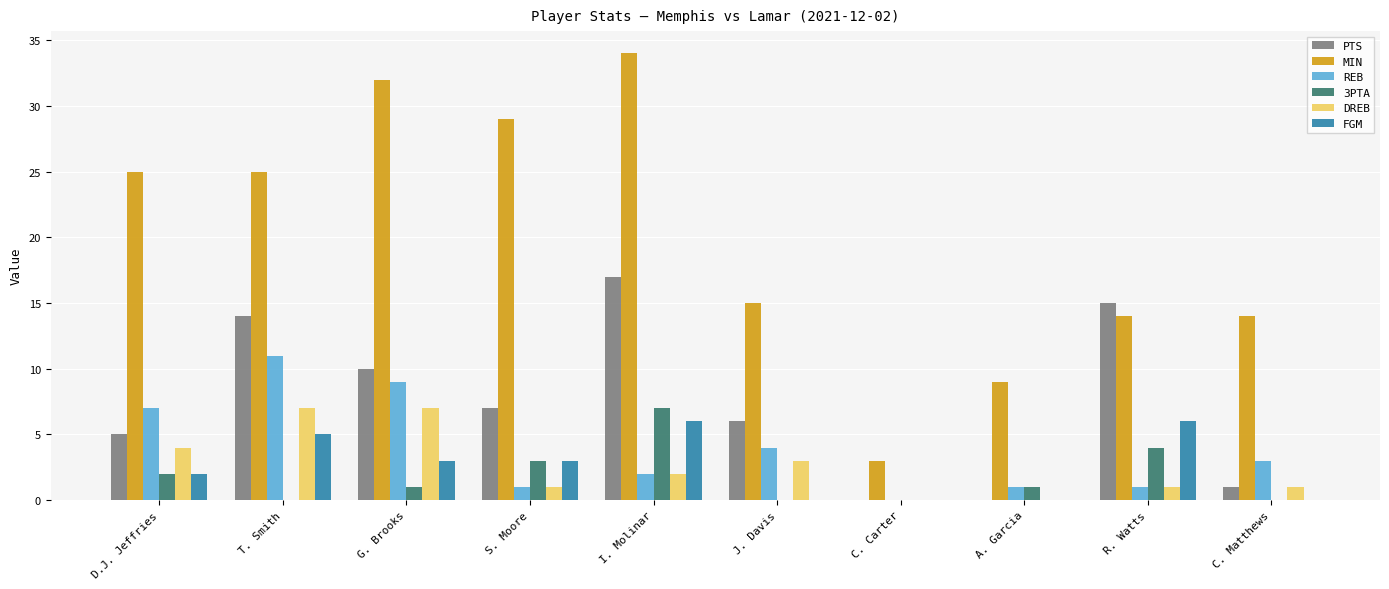

What are all the series names shown in the legend?

PTS, MIN, REB, 3PTA, DREB, FGM